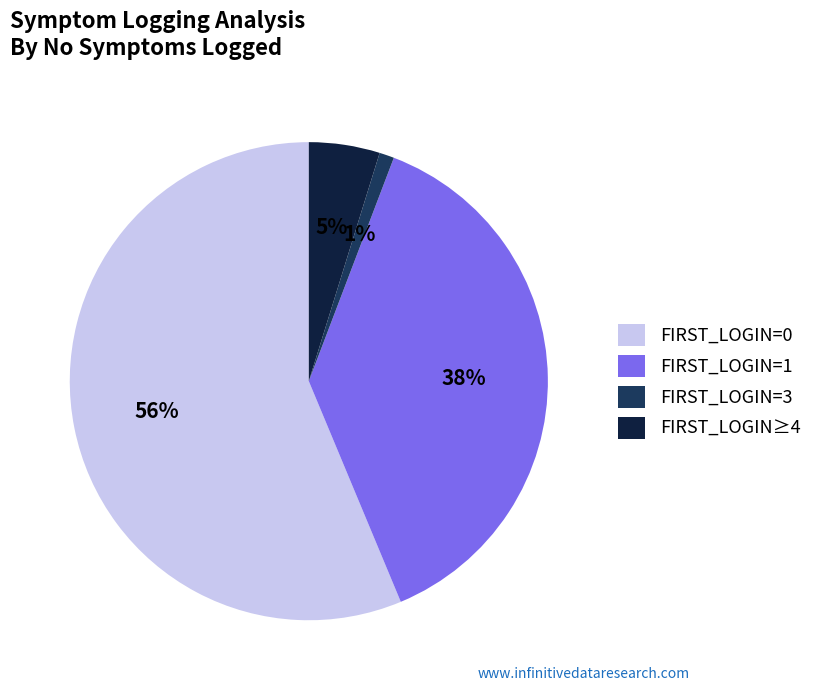

How many slices are in this pie chart?

4